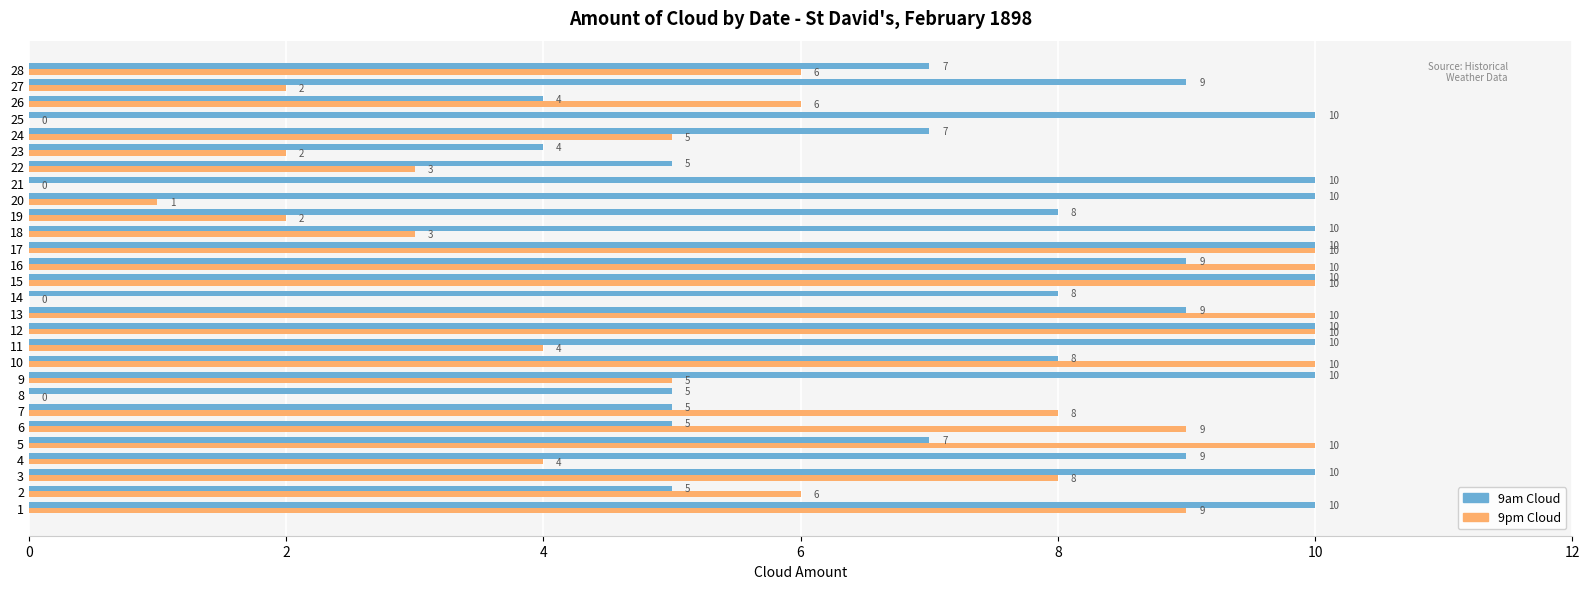

Is it true that 9pm Cloud equals 1 at 19?

False